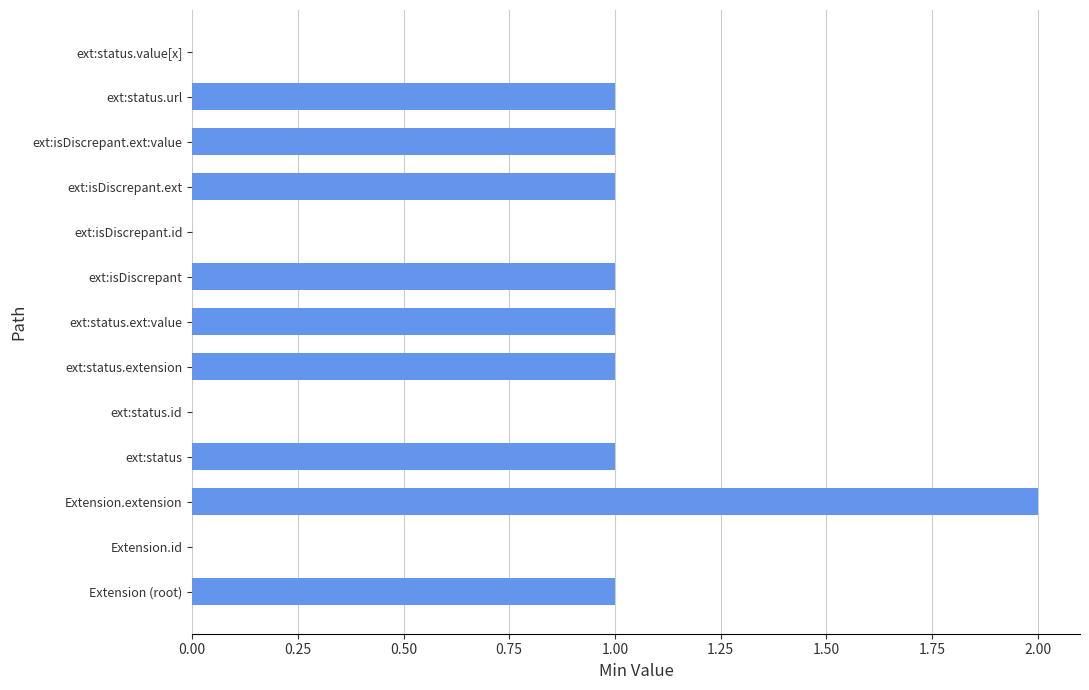

What is the sum of all values?

10